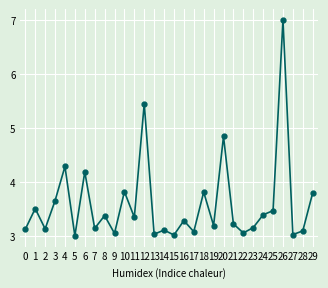

True or false: the data shows 3.0 at 13.

True